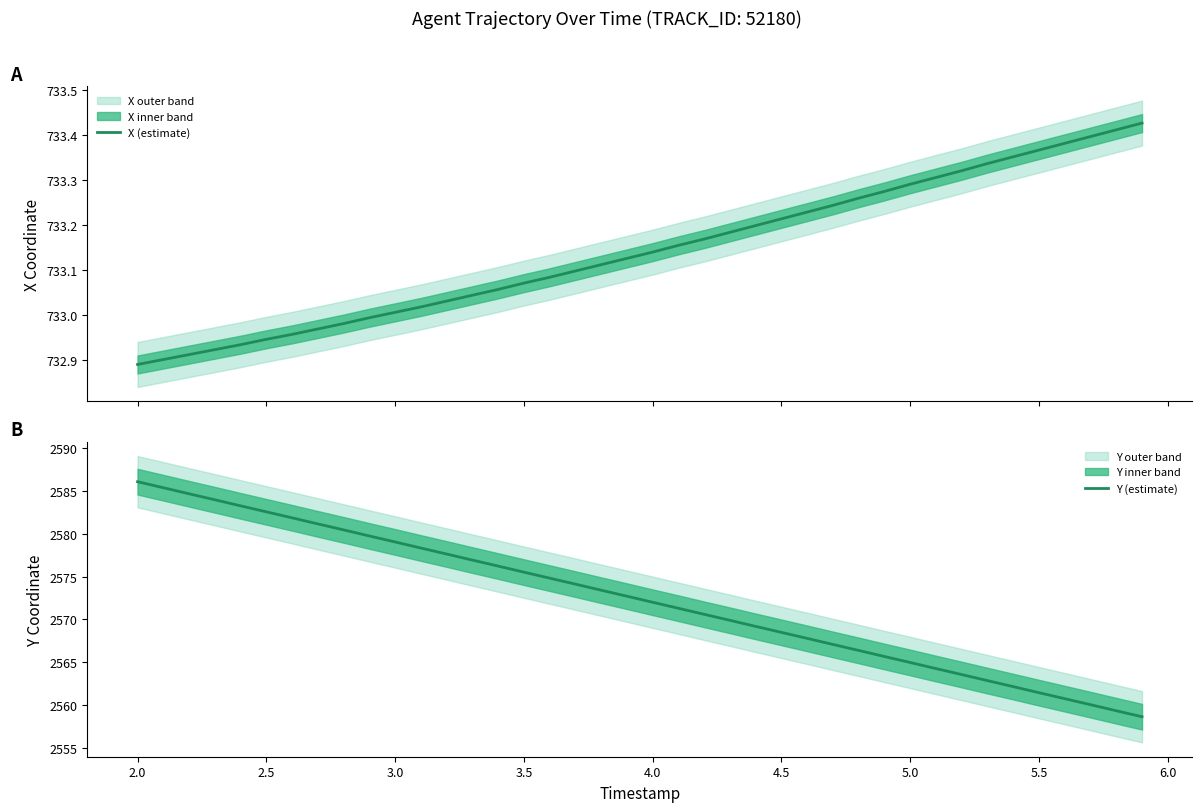

What is the smallest value displayed?

732.9